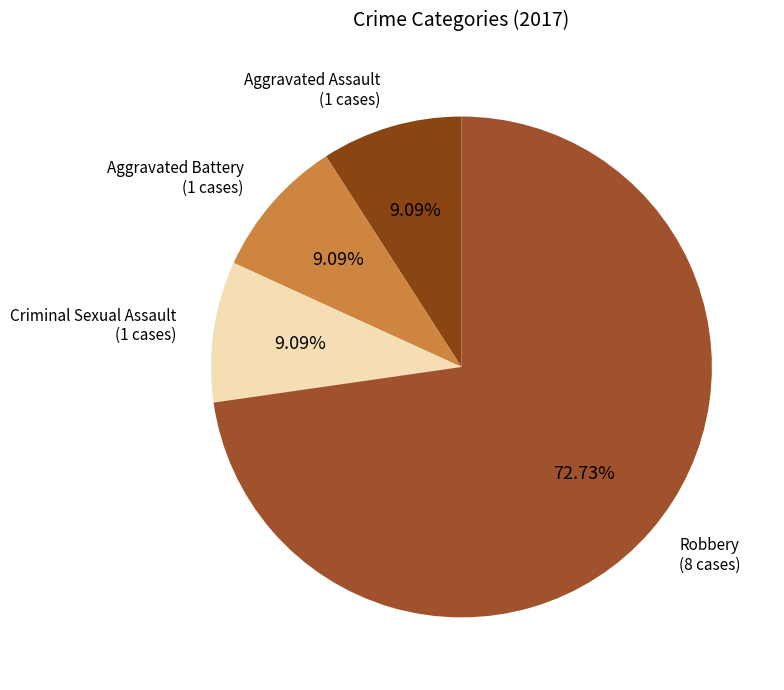

How many slices are in this pie chart?

4